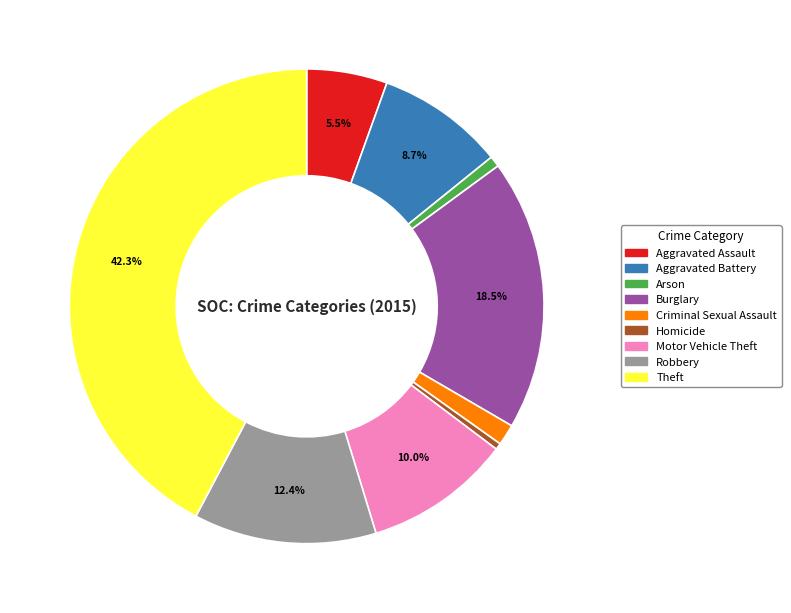

To the nearest percent, what portion does Arson represent?

1%